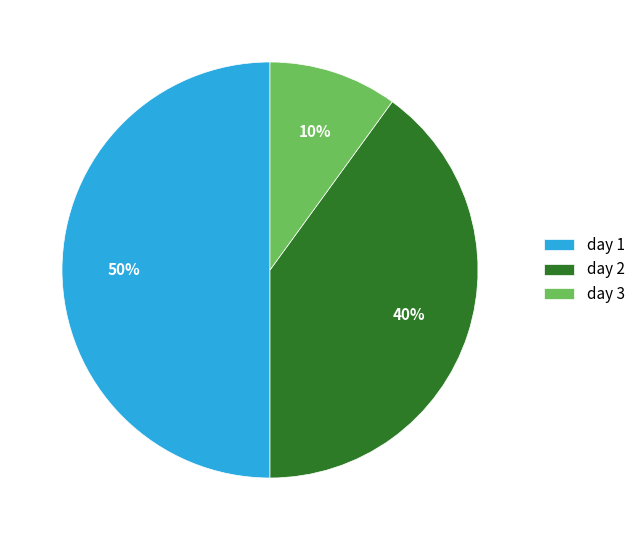

What is the smallest slice in the pie chart?

day 3